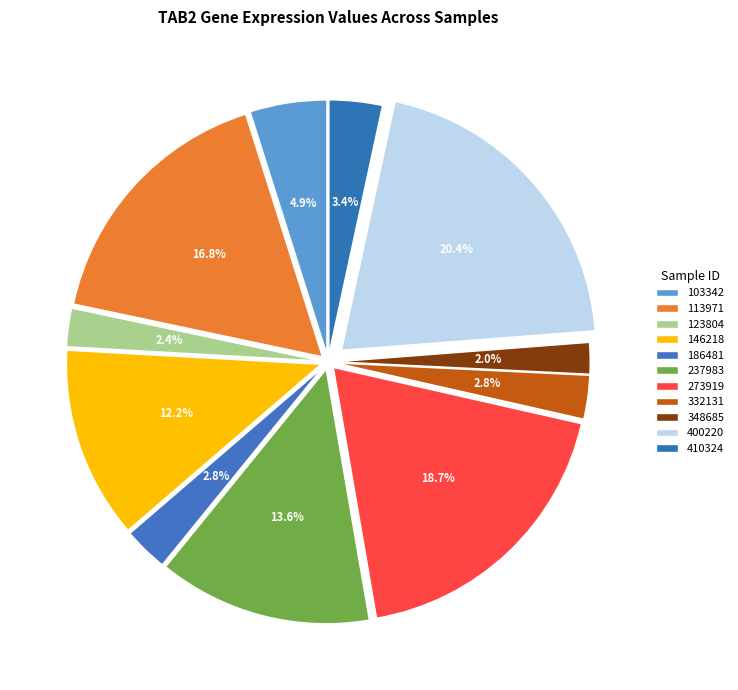

To the nearest percent, what percentage of the pie is 113971?

17%